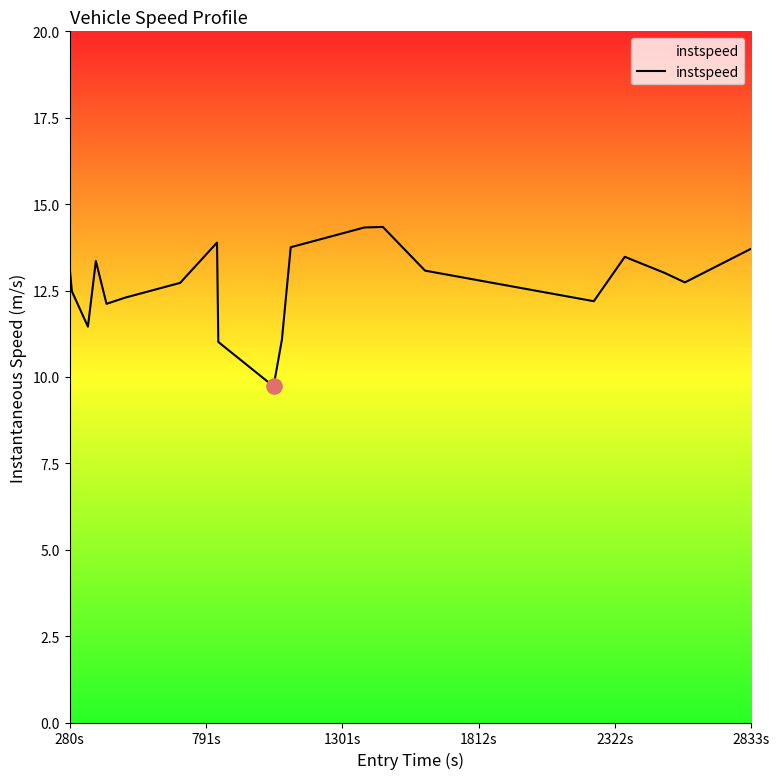

What is the greatest value displayed?

14.3